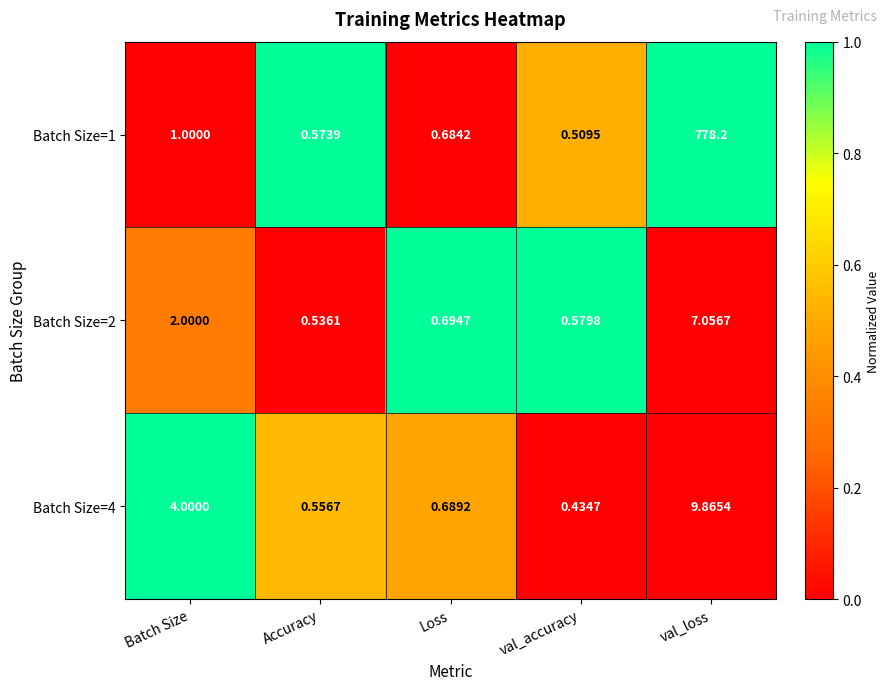

Rank the categories by Batch Size=4 value from lowest to highest.

val_accuracy, Accuracy, Loss, Batch Size, val_loss